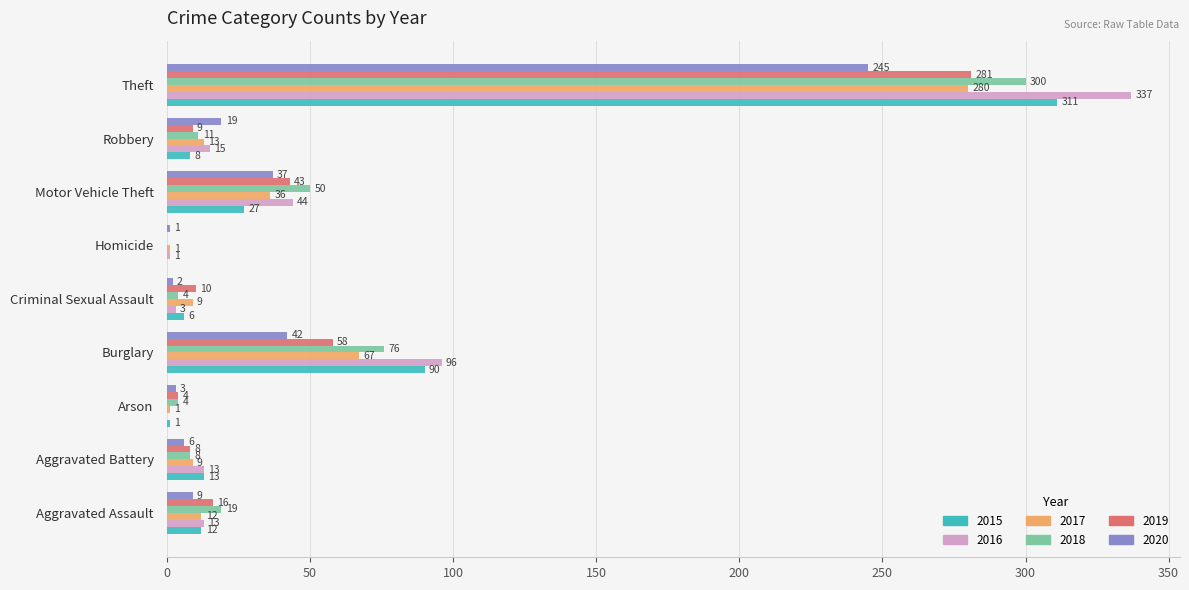

Which series has the largest range (max minus min)?

2016